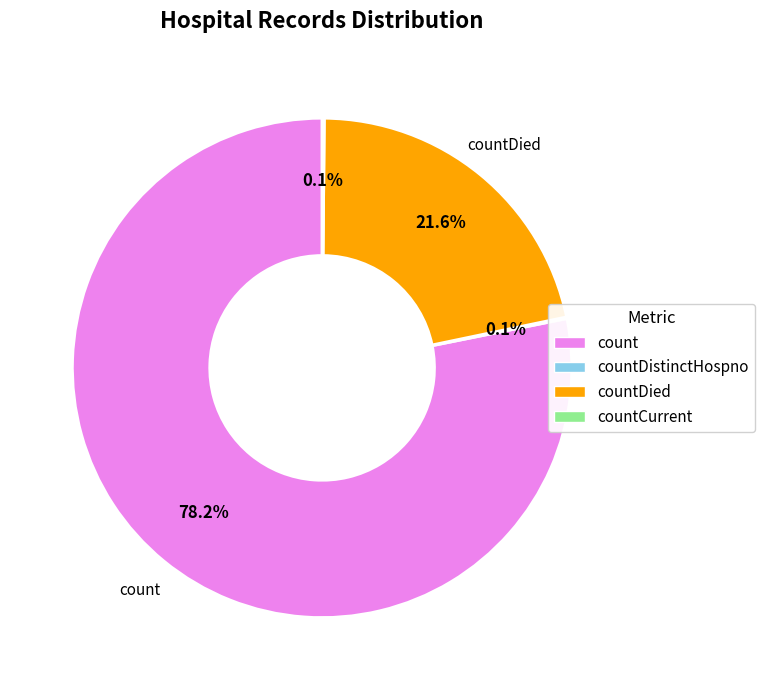

What percentage is NOT represented by count?

21.8%